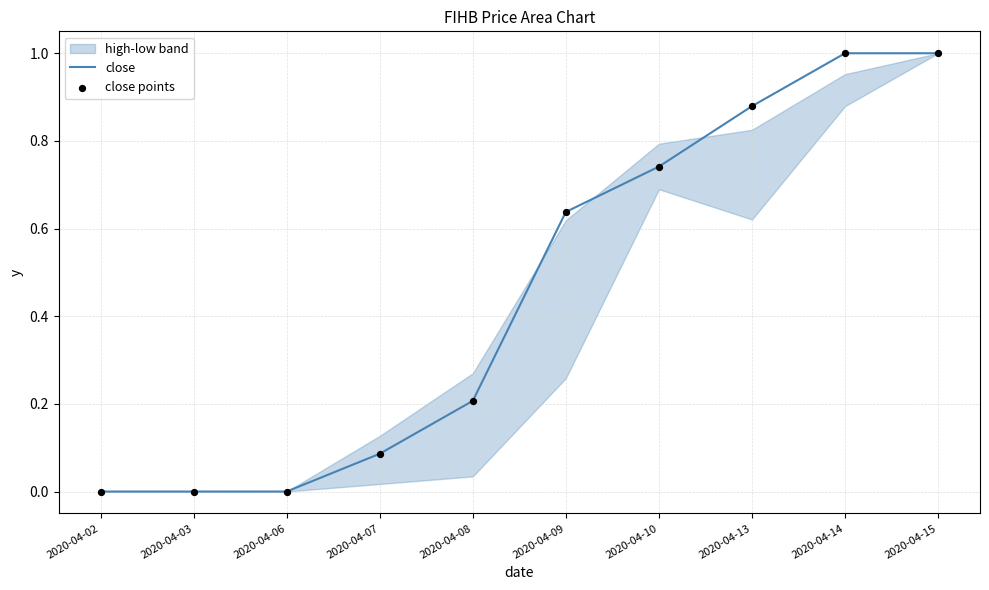

Which series has the largest total across all categories?

close